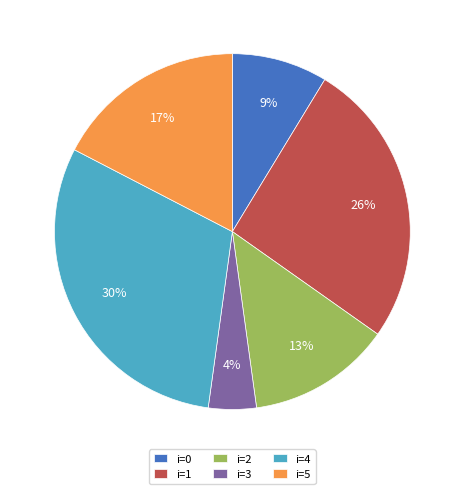

Count the number of slices in the pie.

6